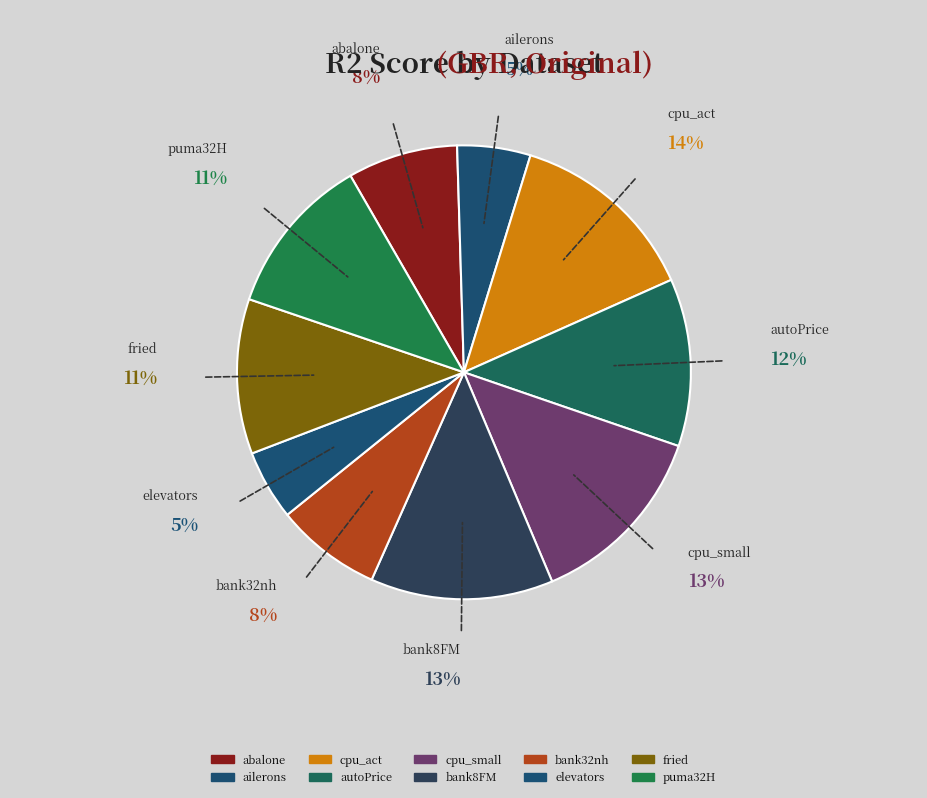

What is the change in value from cpu_act to bank32nh?

-0.4